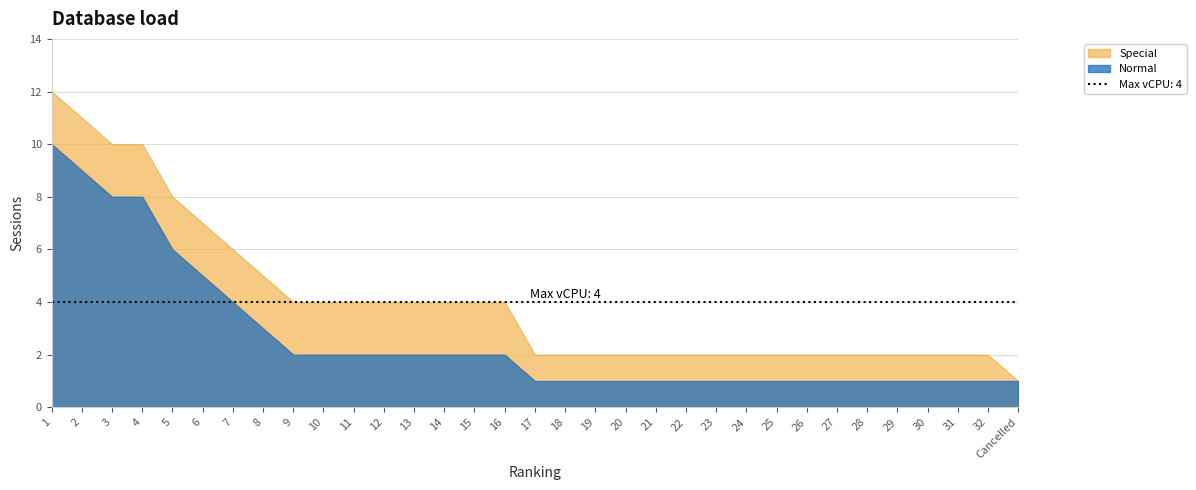

True or false: Normal and Special intersect in this chart.

False